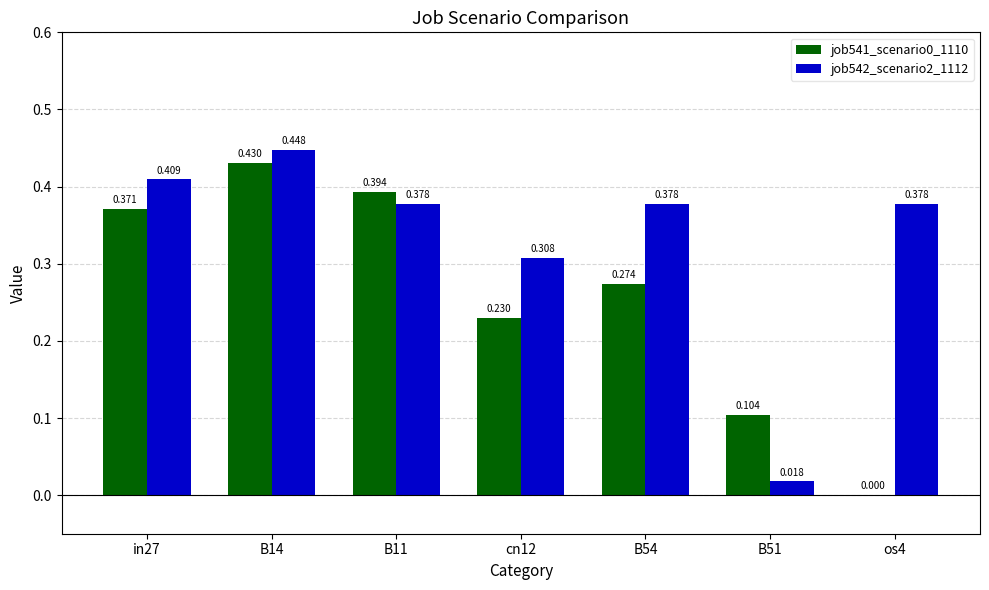

Is the value of job541_scenario0_1110 at B54 greater than the value of job542_scenario2_1112 at B54?

No